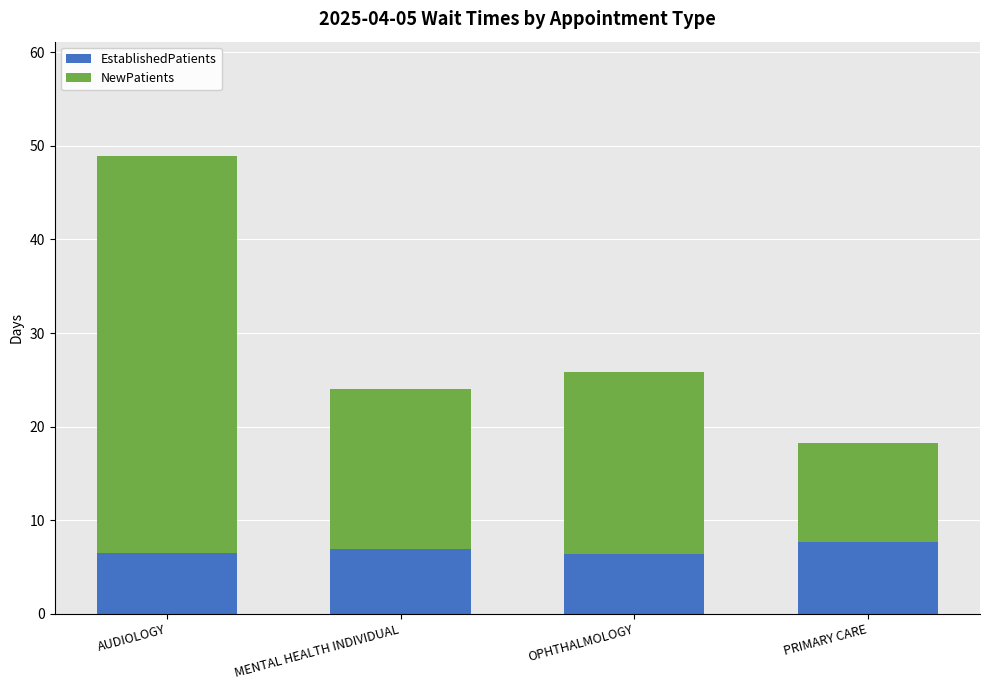

At which category is the sum across all series the highest?

AUDIOLOGY